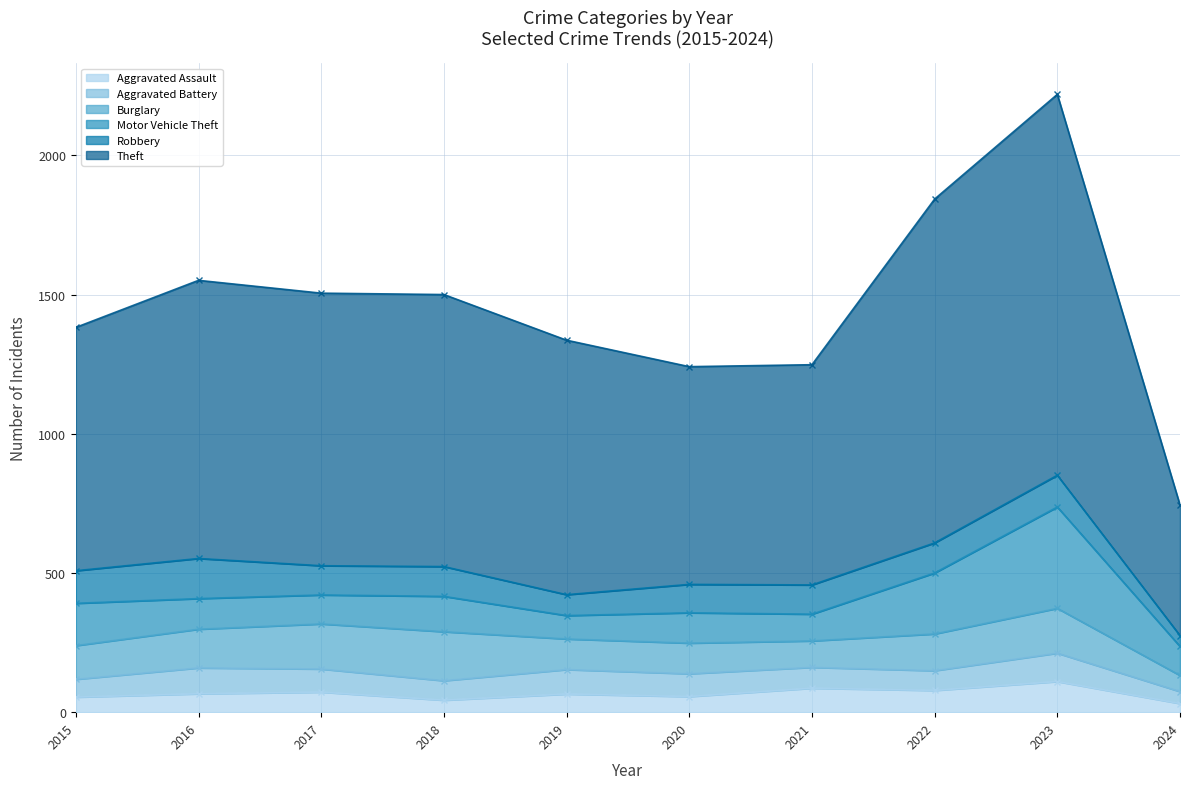

Reading left to right, what are all the values shown in this chart?

Aggravated Assault: 2015=54	2016=66	2017=72	2018=43	2019=65	2020=56	2021=86	2022=78	2023=110	2024=31
Aggravated Battery: 2015=64	2016=93	2017=83	2018=70	2019=88	2020=82	2021=75	2022=71	2023=102	2024=43
Burglary: 2015=121	2016=139	2017=162	2018=176	2019=110	2020=110	2021=95	2022=132	2023=161	2024=58
Motor Vehicle Theft: 2015=152	2016=110	2017=104	2018=127	2019=84	2020=109	2021=96	2022=219	2023=364	2024=104
Robbery: 2015=117	2016=144	2017=105	2018=107	2019=75	2020=102	2021=105	2022=108	2023=114	2024=39
Theft: 2015=874	2016=999	2017=979	2018=977	2019=914	2020=782	2021=791	2022=1235	2023=1368	2024=469